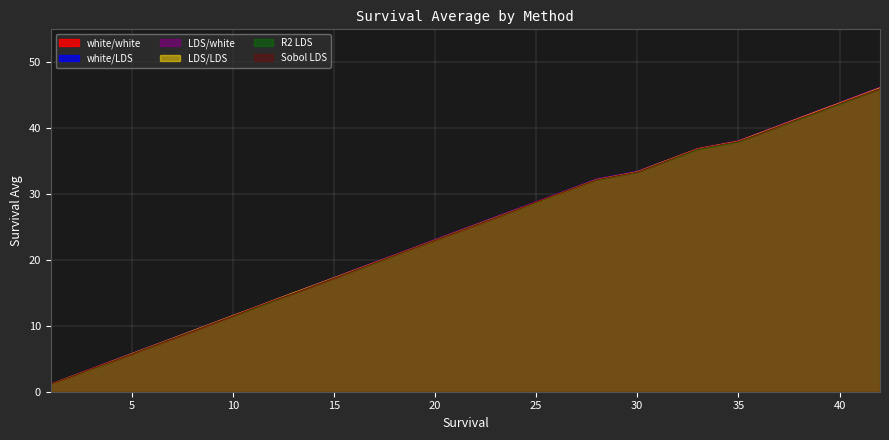

Which series has the largest total across all categories?

LDS/white